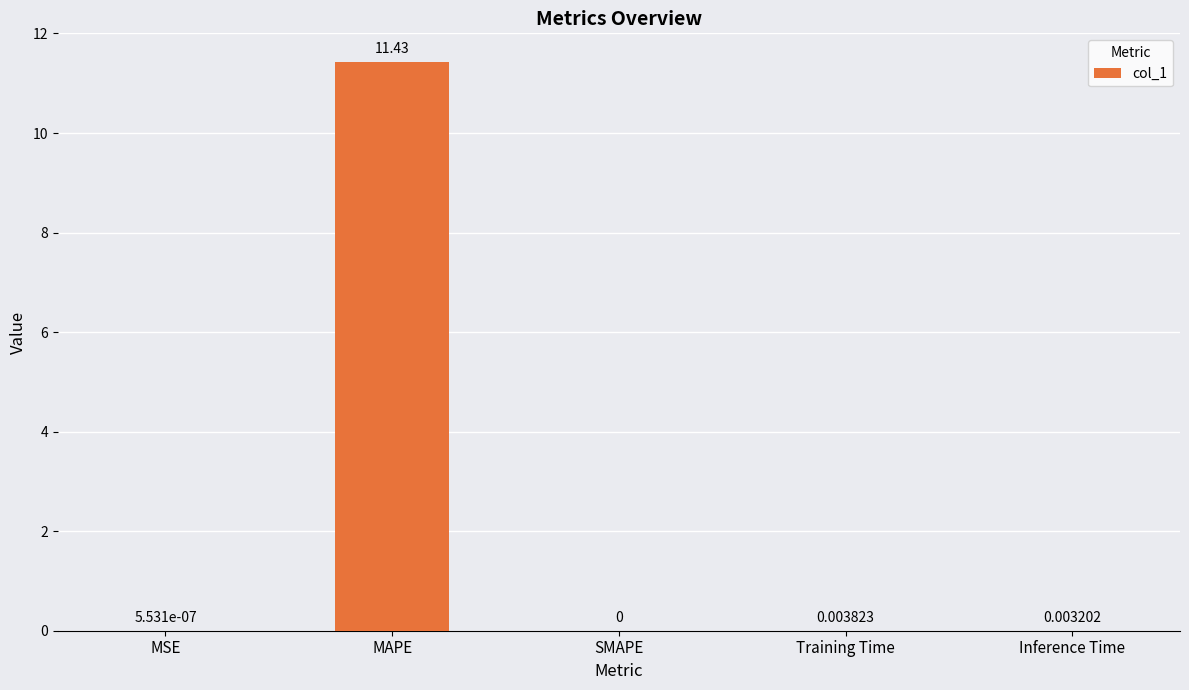

Count the number of values greater than 0.

4